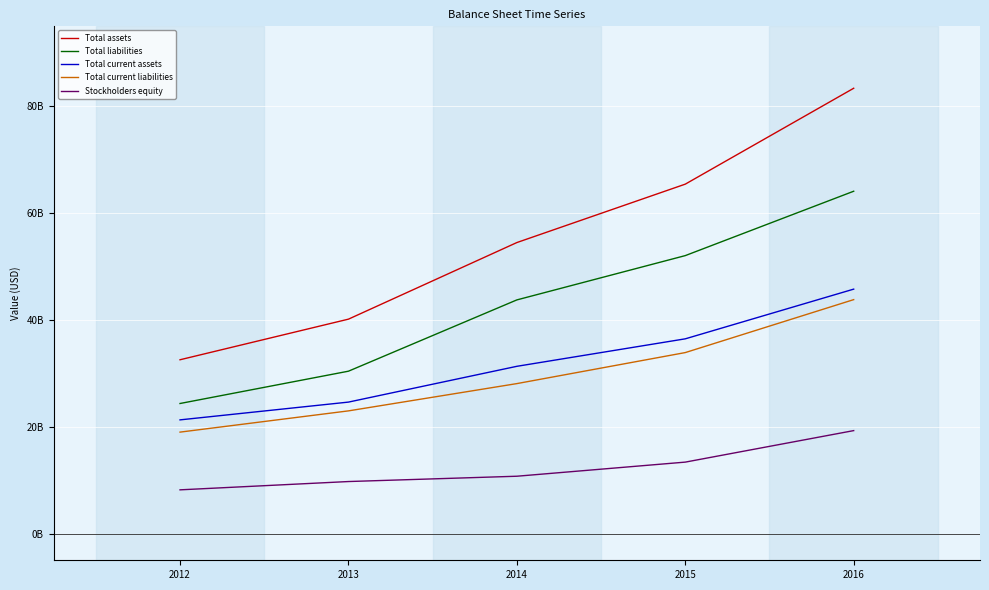

Is this an area chart (filled region under the line)?

No